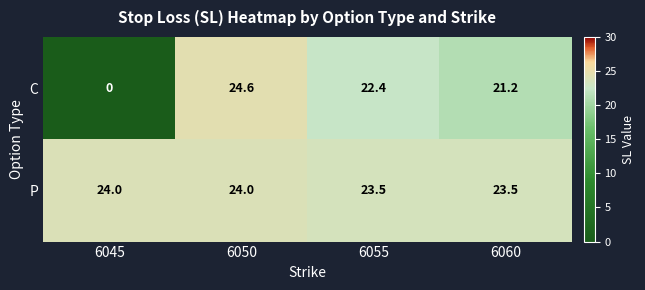

Rank the series at 6060 from highest to lowest value.

P, C